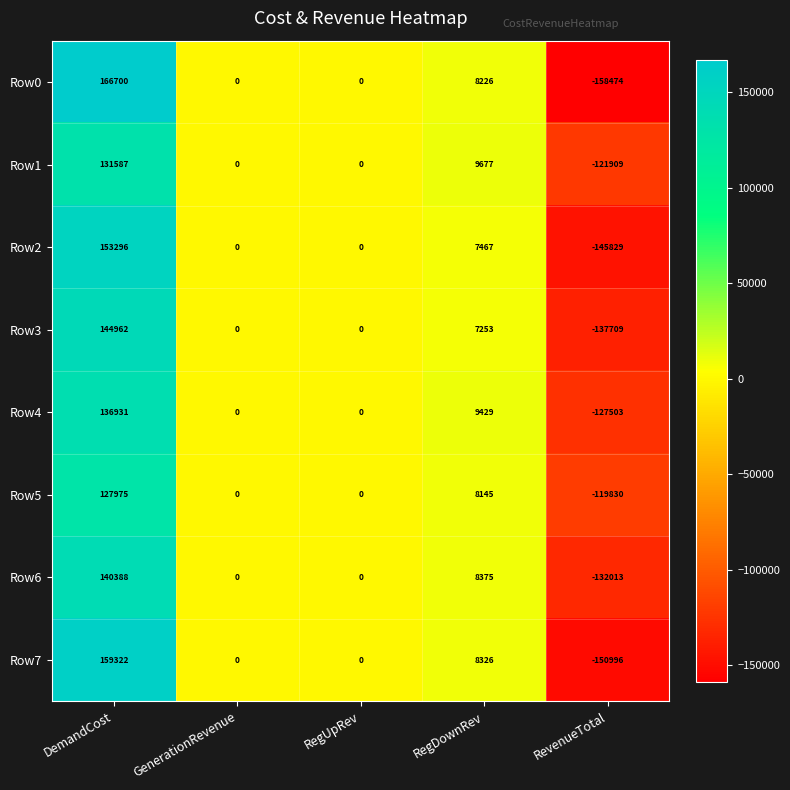

Rank the series by their maximum value, from highest to lowest.

Row0, Row7, Row2, Row3, Row6, Row4, Row1, Row5